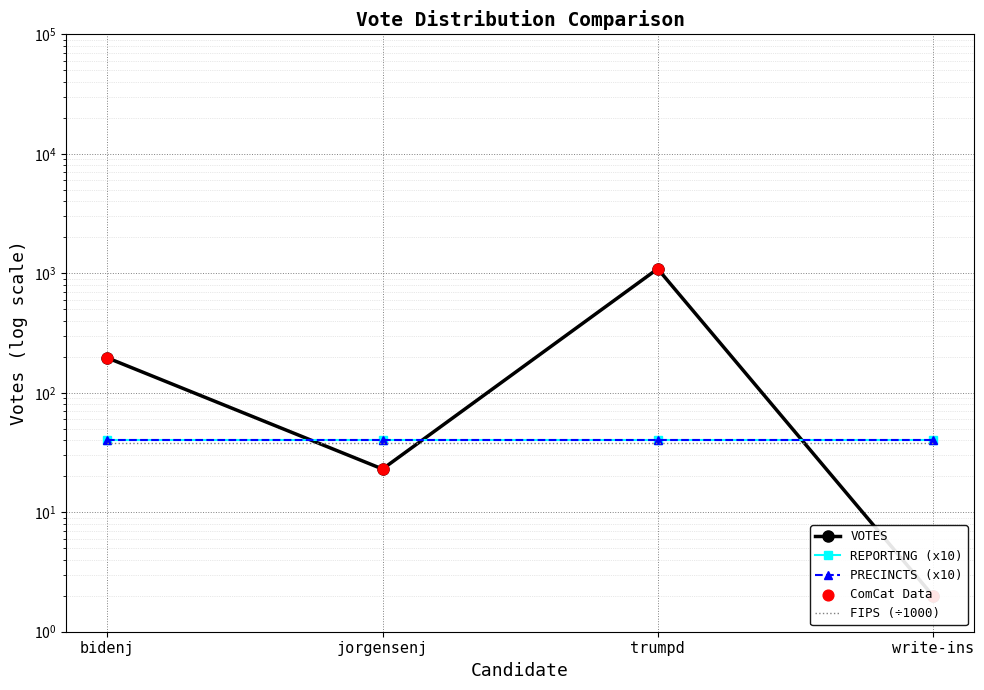

Which series has the largest Y range (max minus min)?

VOTES